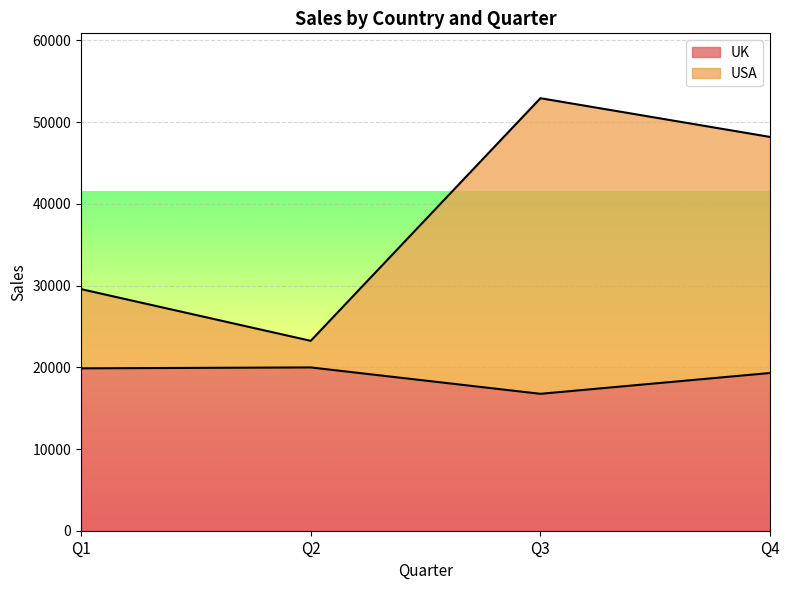

What is the spread (max minus min) of values at Q3?

36176